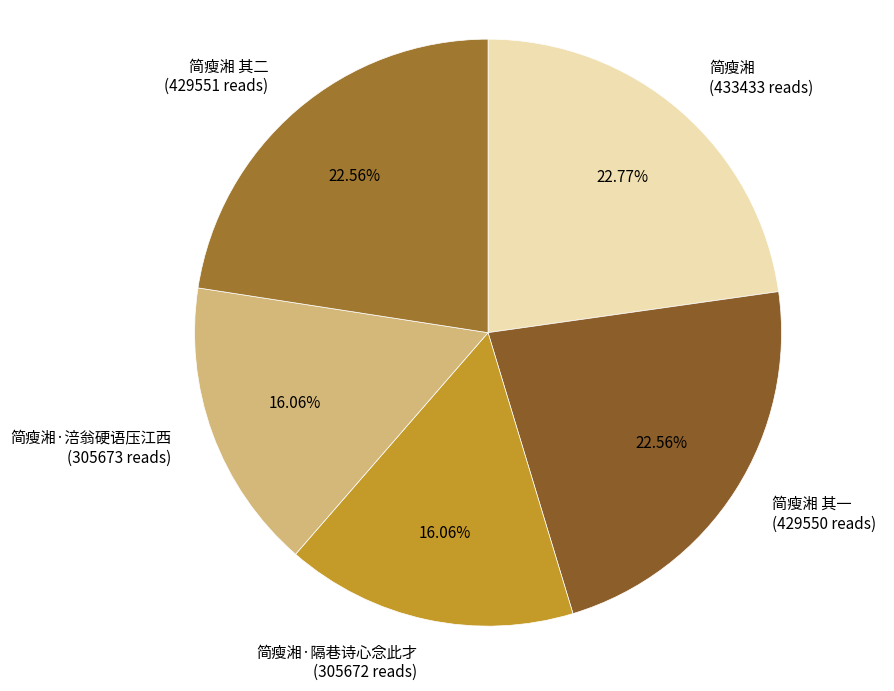

Is the sum of 简瘦湘·隔巷诗心念此才 (305672 reads) and 简瘦湘 其二 (429551 reads) greater than half?

No